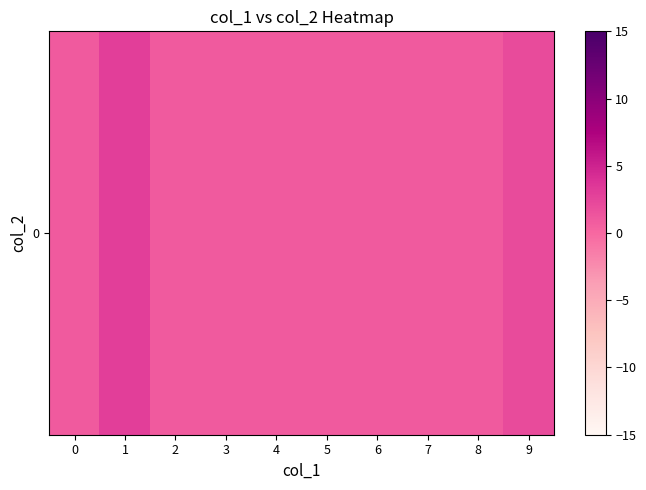

Where is the data nearest to the value 2?

9